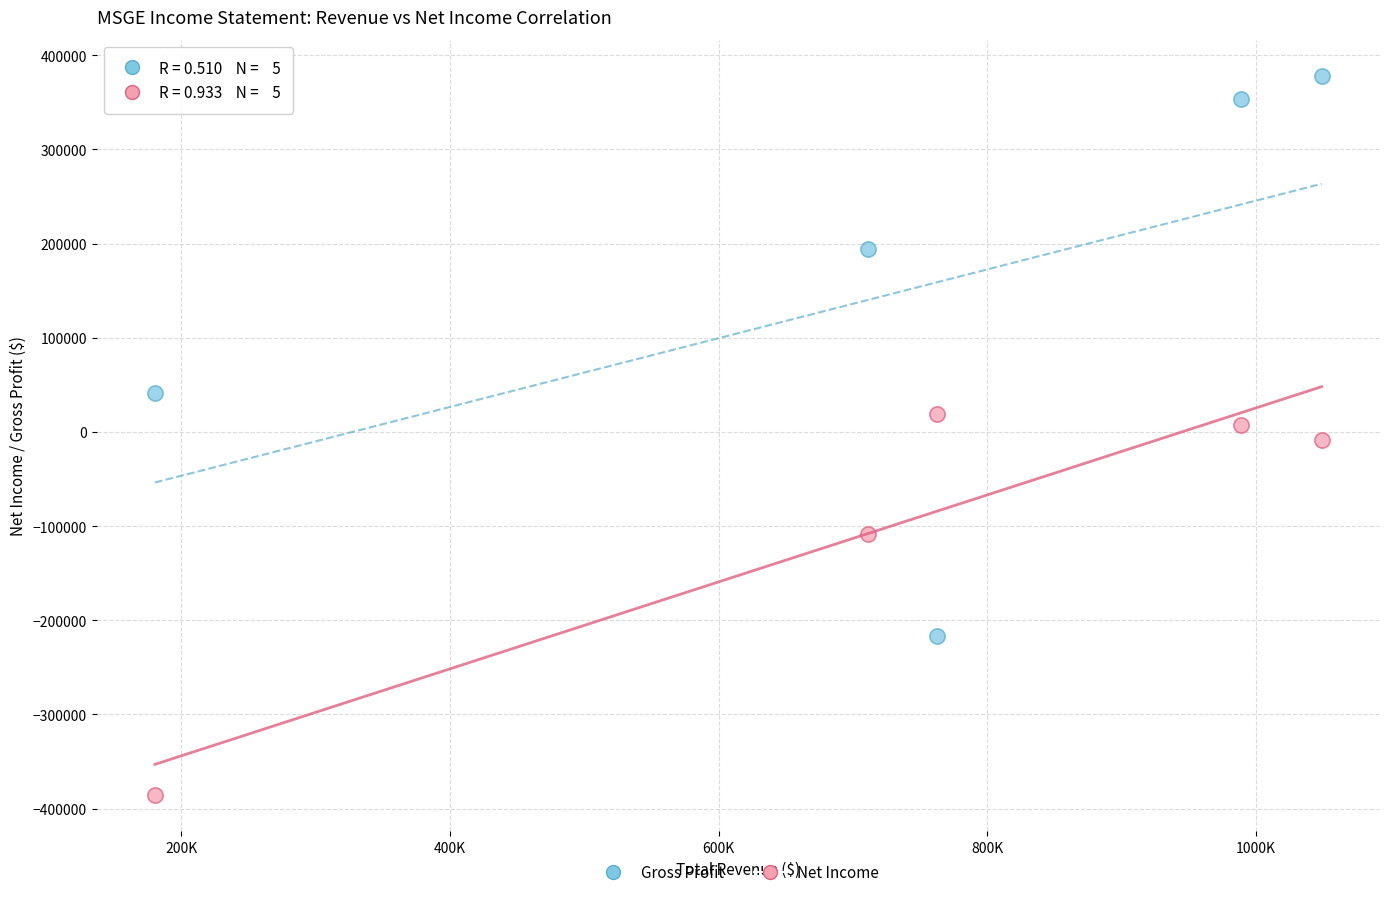

Which series contains the lowest Y value?

Net Income